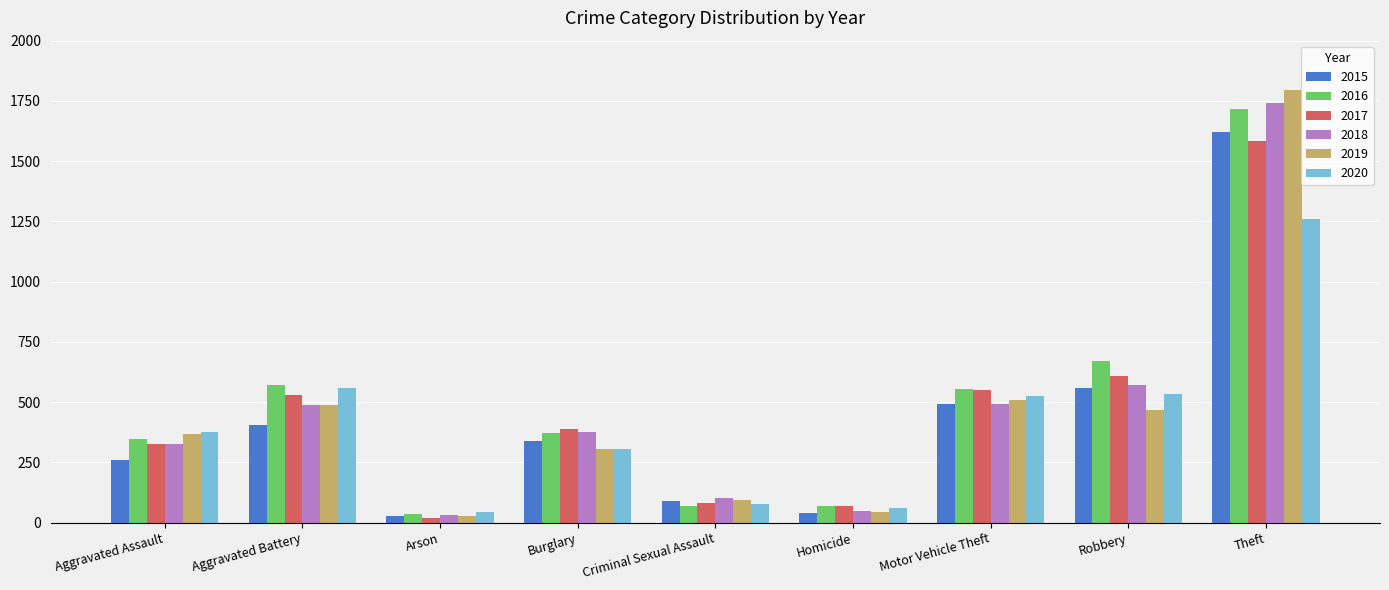

At how many categories does at least one series exceed 602?

2